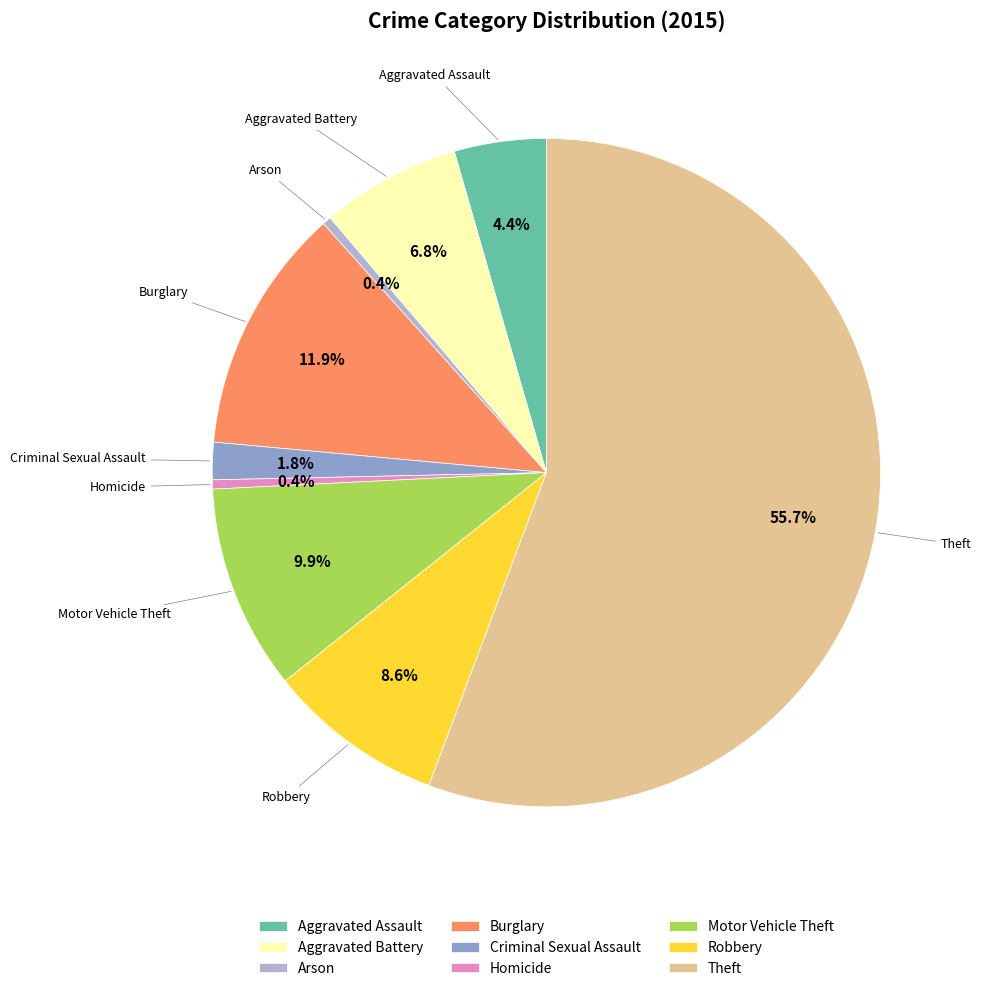

Is there a majority slice in this chart?

Yes